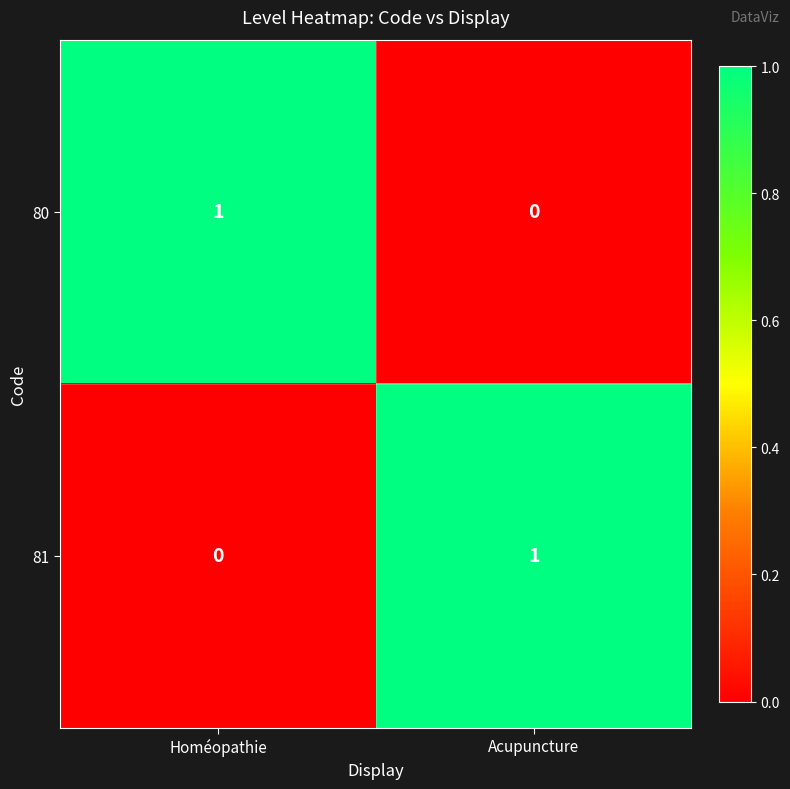

Count the number of categories in the chart.

2